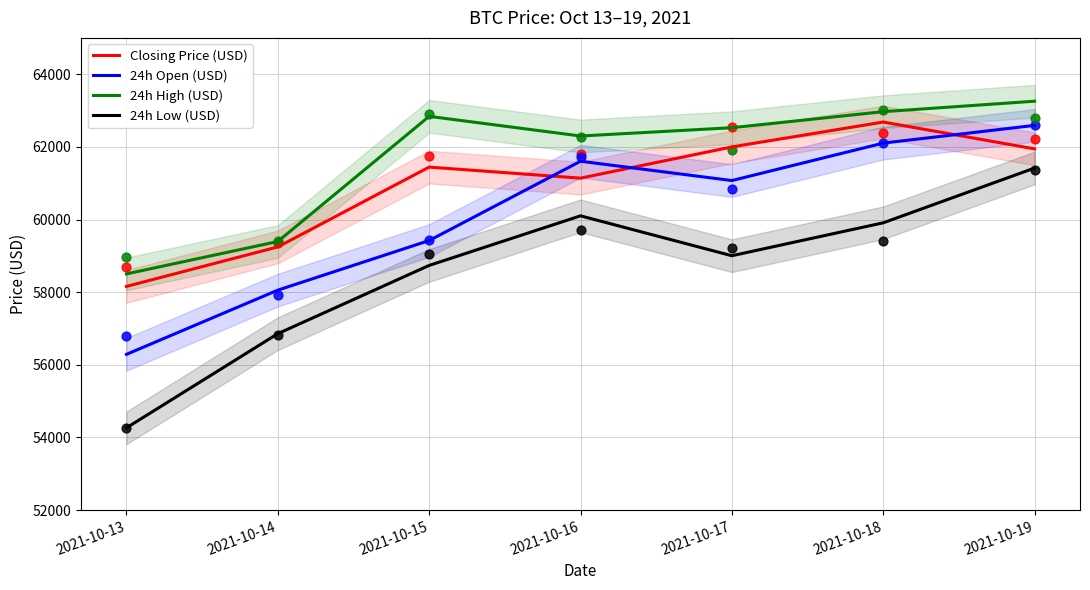

At which category is the sum across all series the highest?

2021-10-19